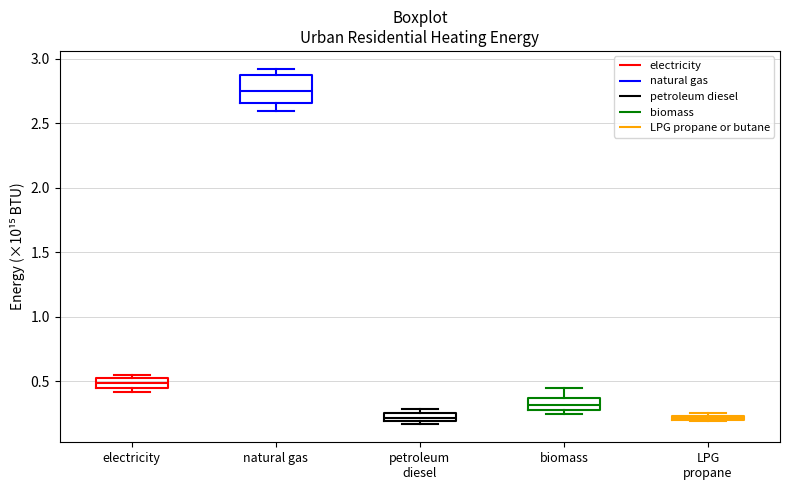

Which box is the tallest, from its lower edge to its upper edge?

natural gas